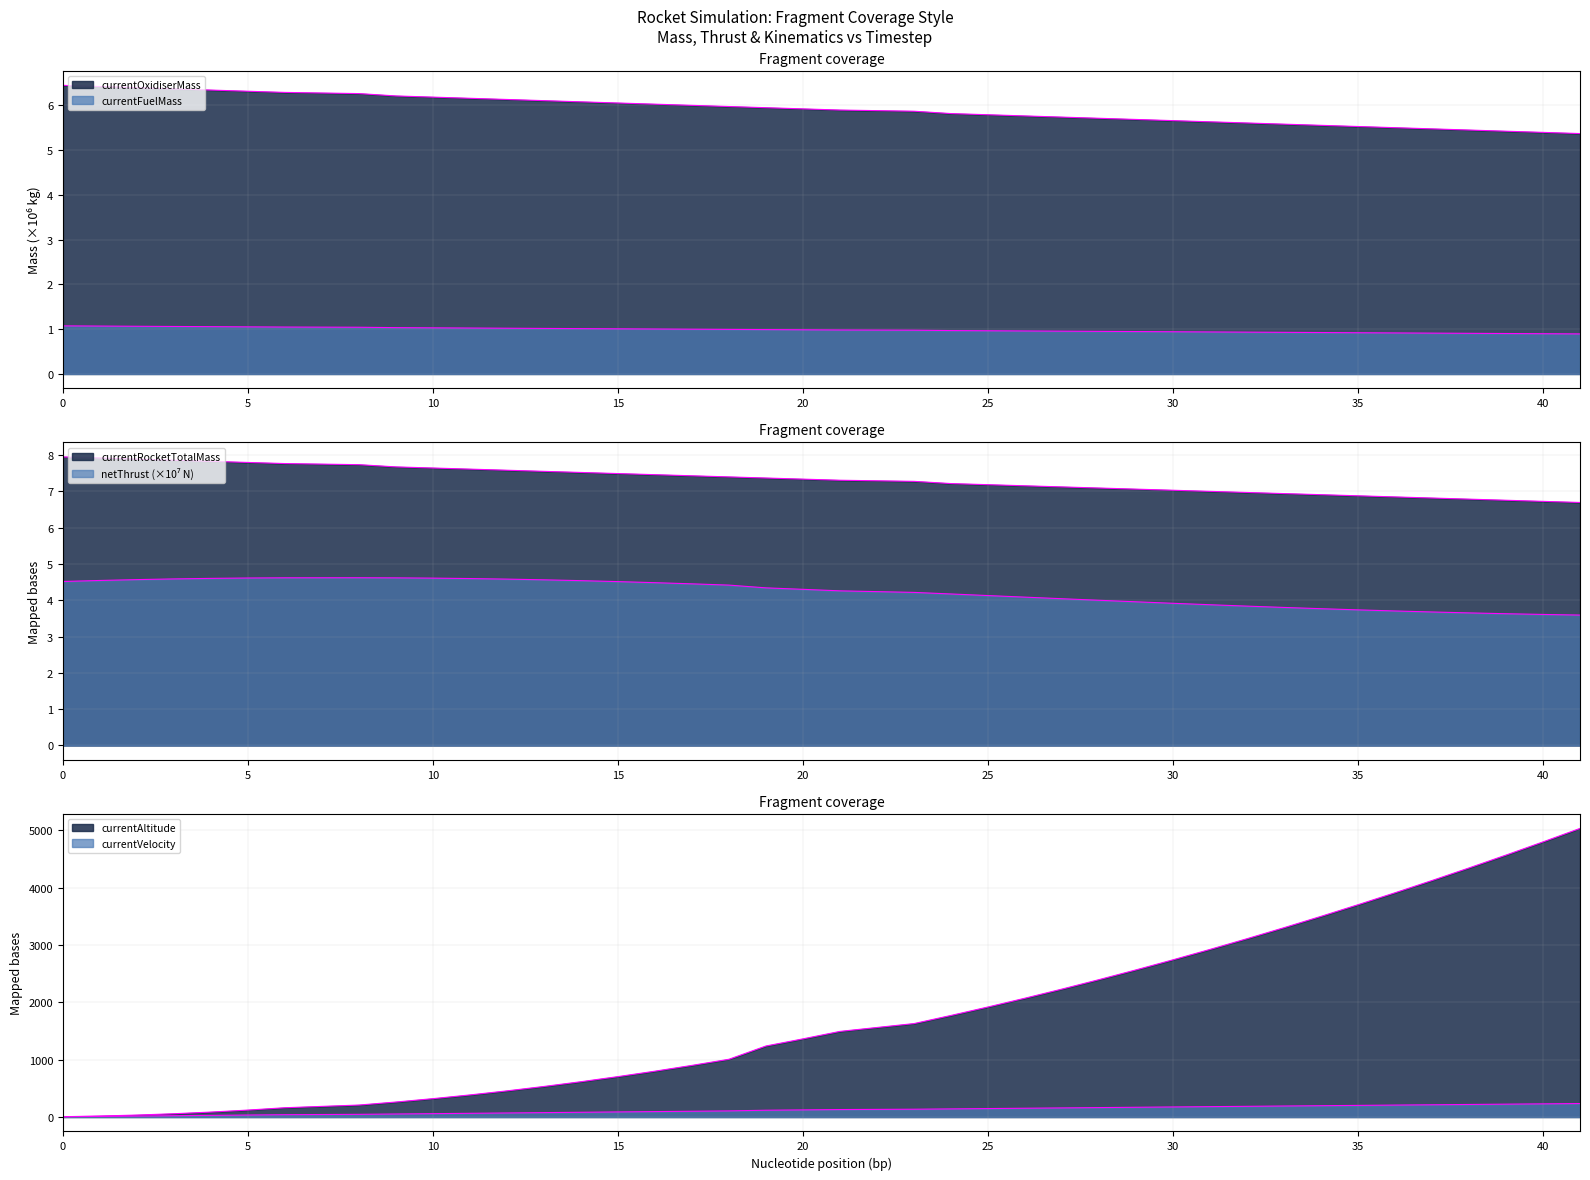

What value does the currentOxidiserMass series have at 31?

5.6